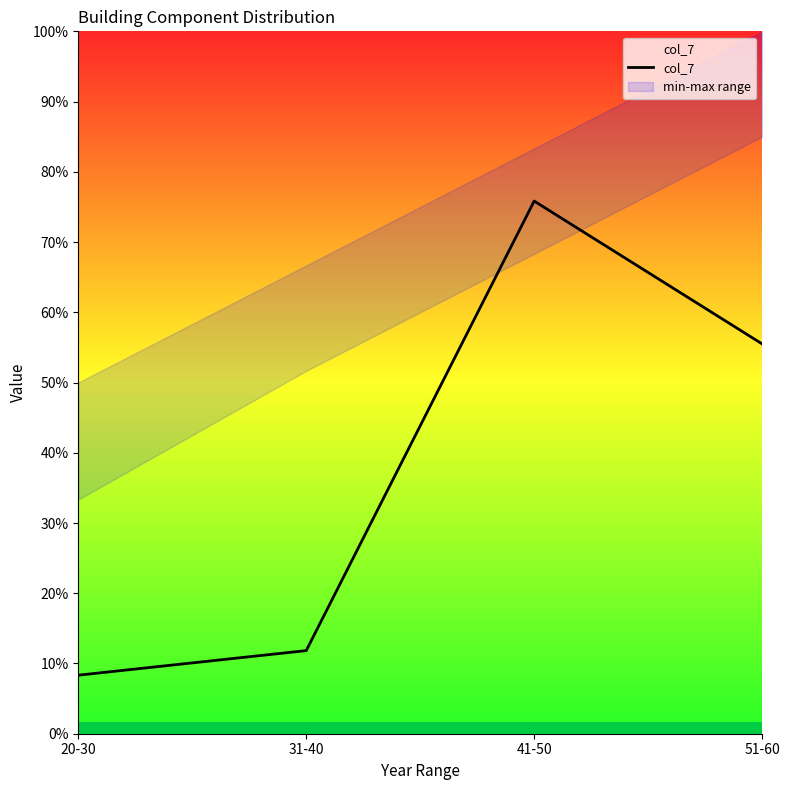

Reading left to right, extract all data points from this chart.

20-30=2.5	31-40=3.5	41-50=22.8	51-60=16.6